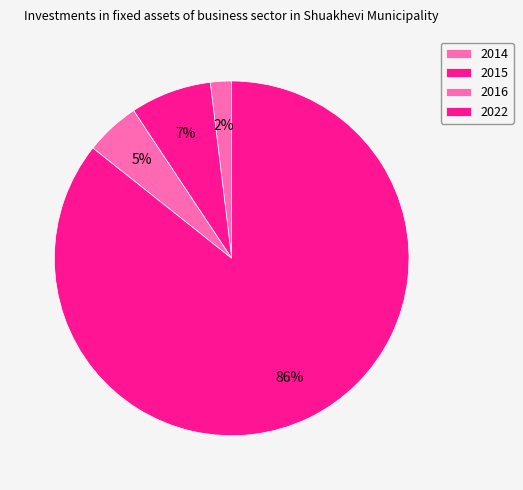

How many slices are in this pie chart?

4